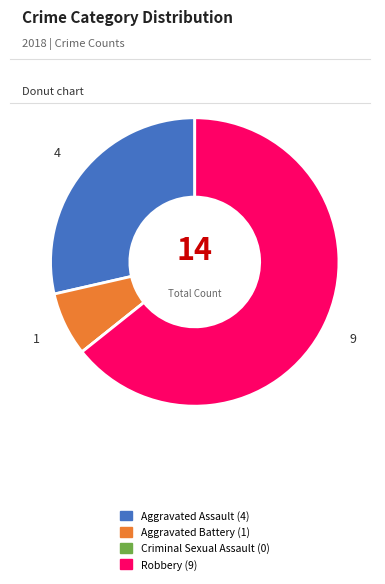

Is it true that Robbery is 57% of the pie?

False